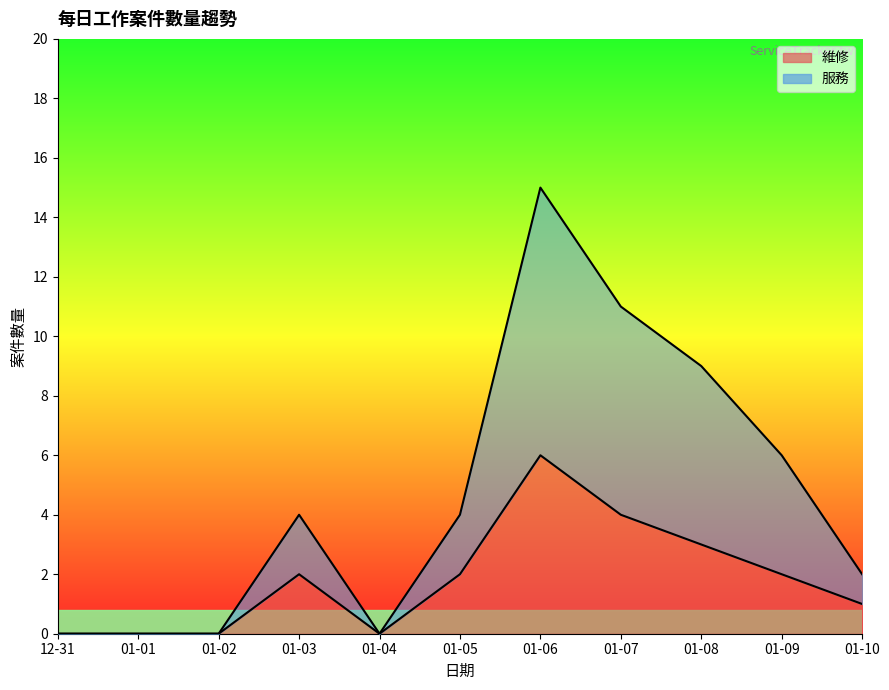

What is the value of the 維修 point at the 6th from the left?

2